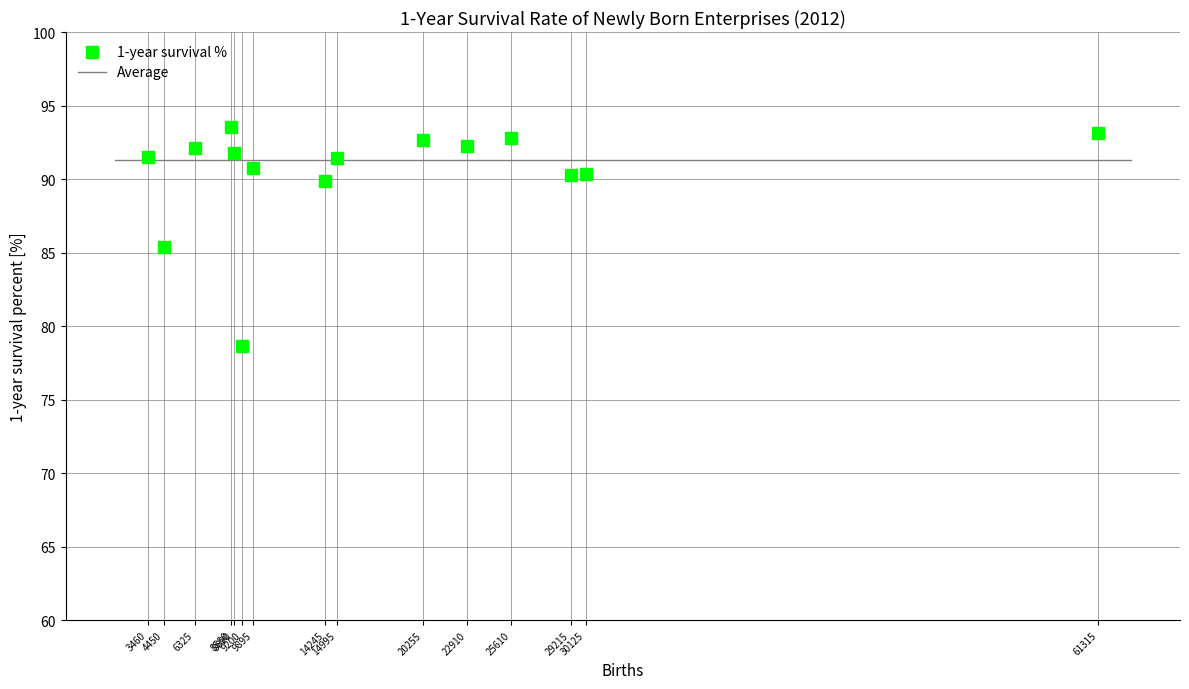

What Y value in the scatter plot is closest to 86?

85.4